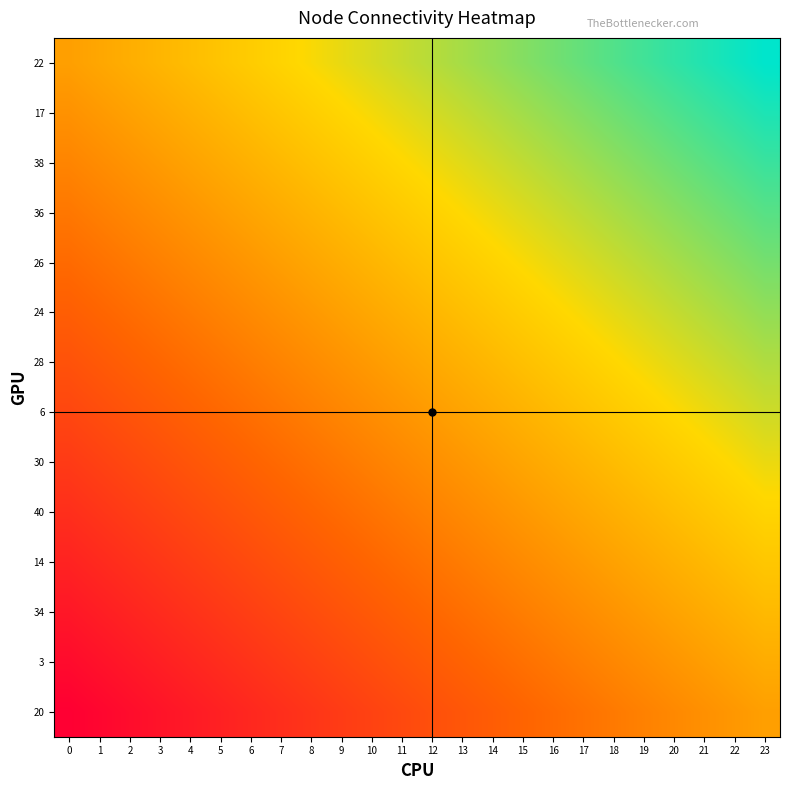

What is the difference between the highest and lowest values at 17?

1.0